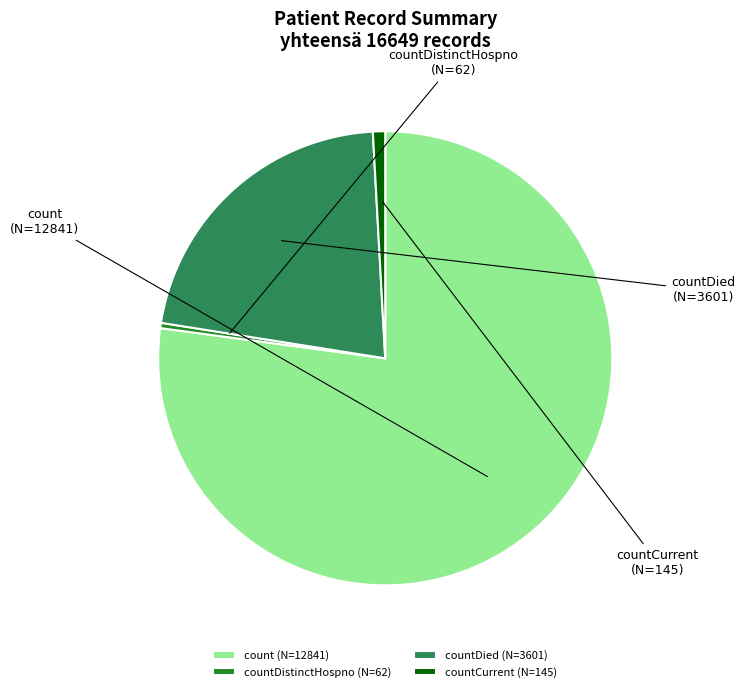

How many slices are in this pie chart?

4